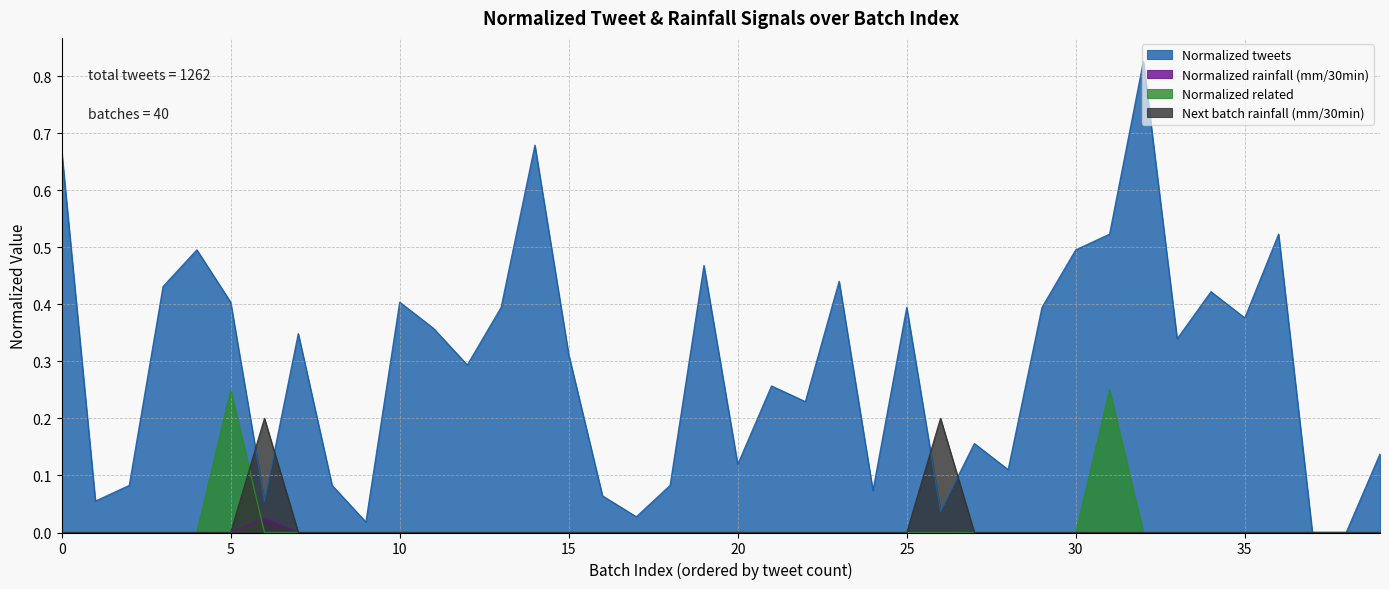

Which series has the largest range (max minus min)?

Normalized tweets